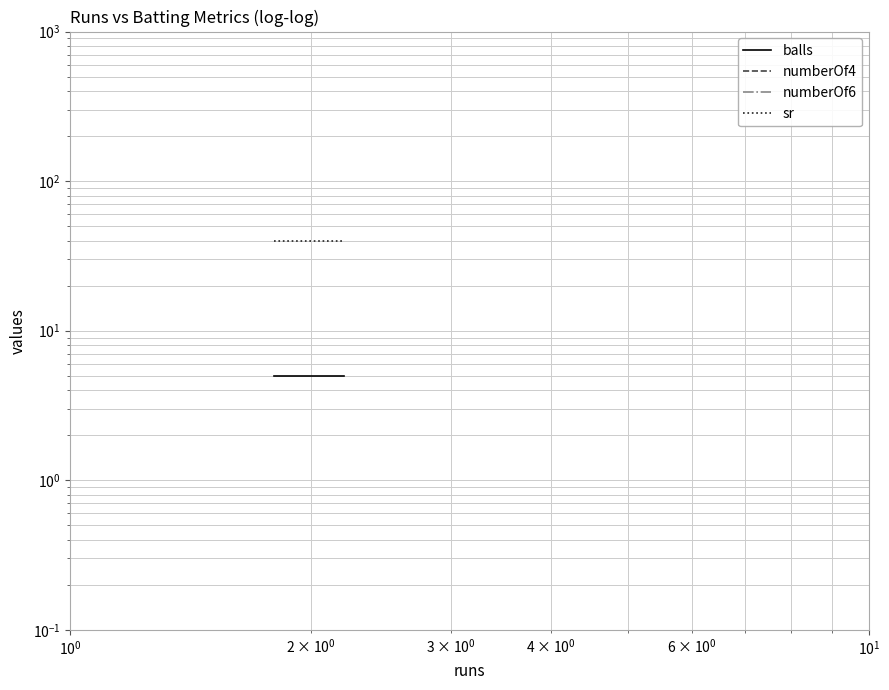

Is the value of sr at $\mathdefault{10^{1}}$ greater than the value of numberOf4 at $\mathdefault{10^{1}}$?

Yes